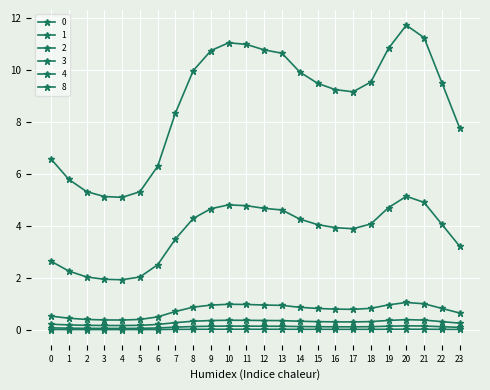

Is this an area chart (filled region under the line)?

No